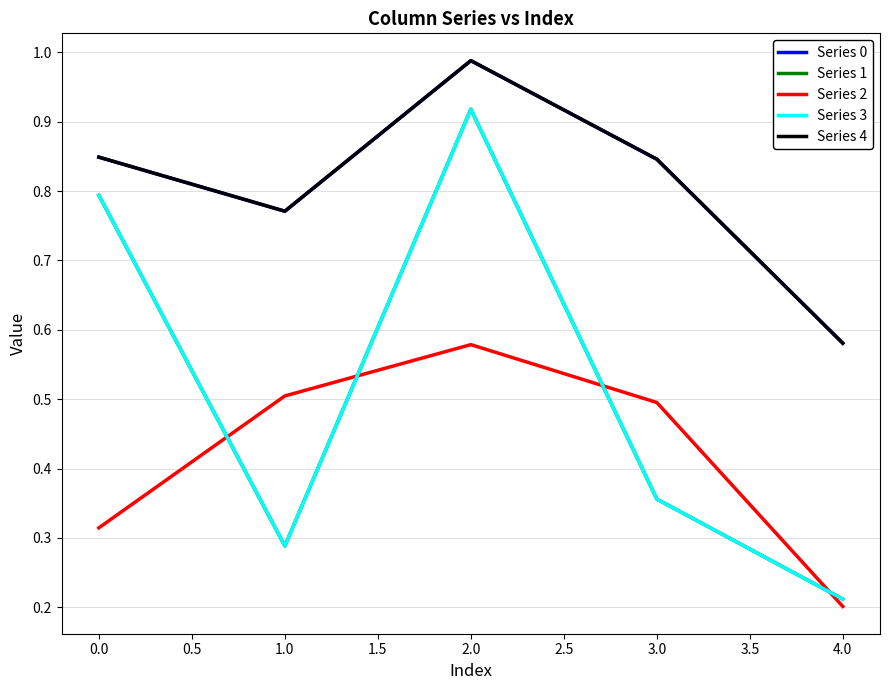

Reading right to left, what are all the values shown in this chart?

Series 0: 0.6	0.8	1.0	0.8	0.8
Series 1: 0.2	0.4	0.9	0.3	0.8
Series 2: 0.2	0.5	0.6	0.5	0.3
Series 3: 0.2	0.4	0.9	0.3	0.8
Series 4: 0.6	0.8	1.0	0.8	0.8